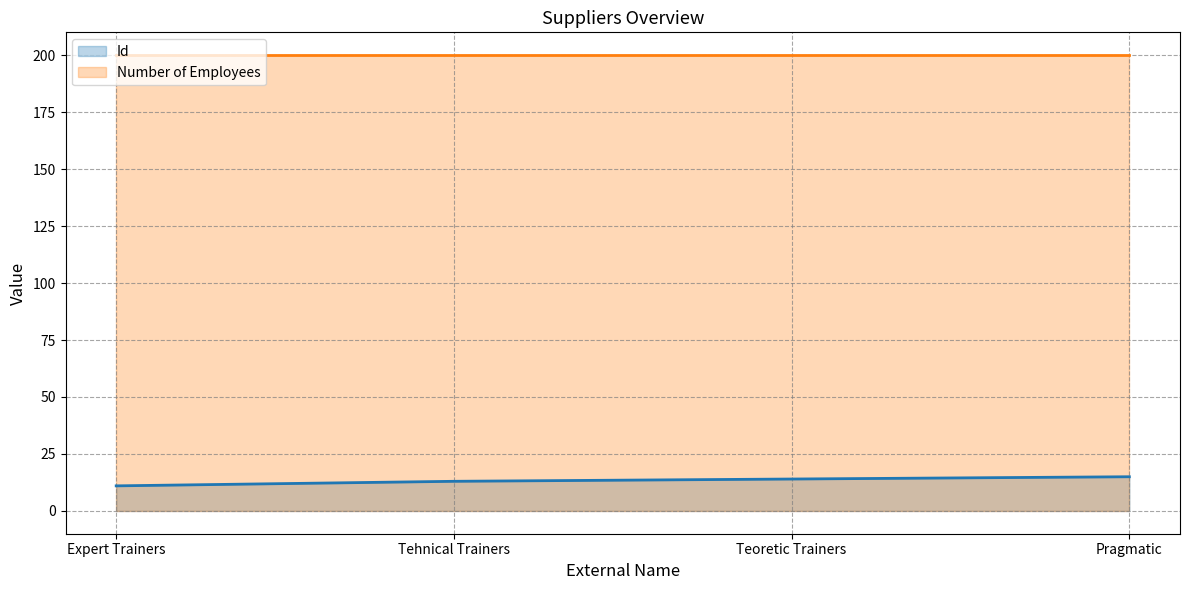

List the labels in order of value, largest first.

Pragmatic, Teoretic Trainers, Tehnical Trainers, Expert Trainers